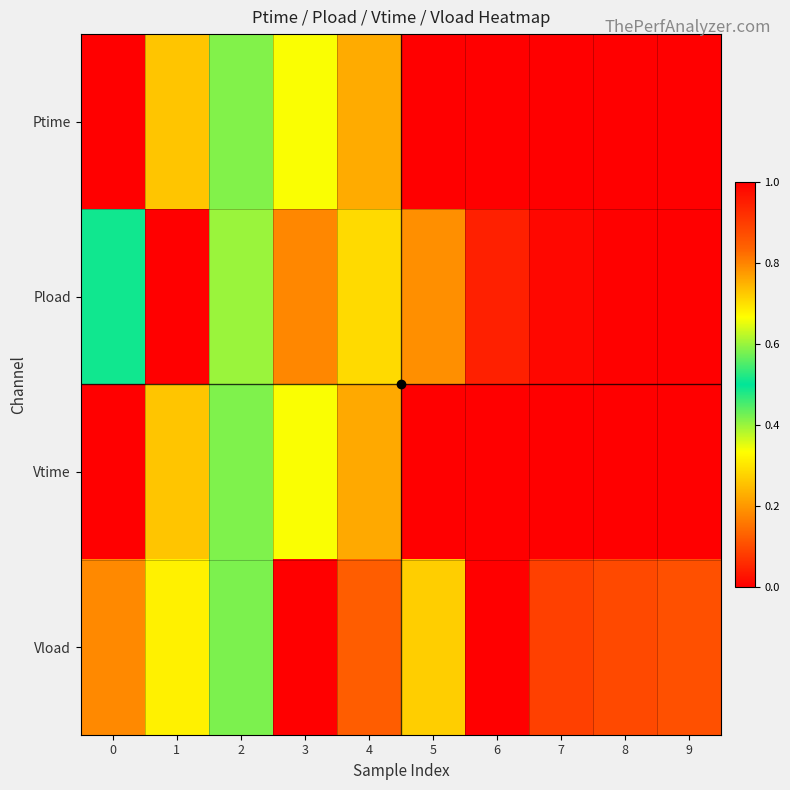

What is the spread (max minus min) of values at 0?

0.8